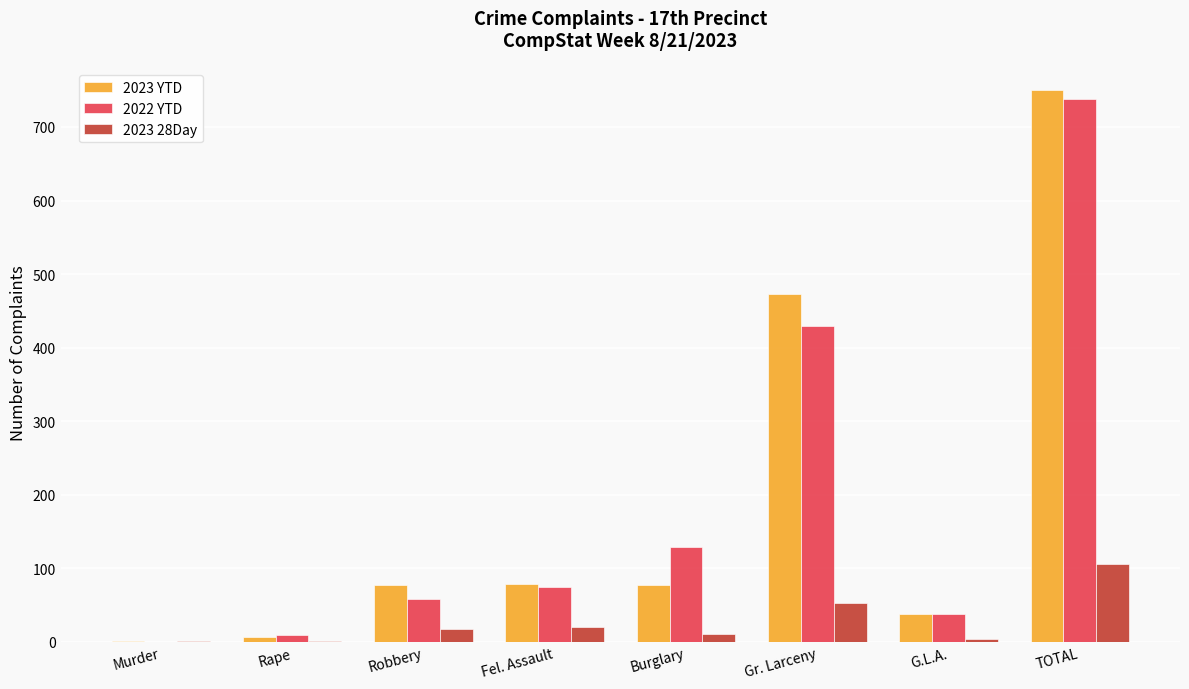

How many values in 2022 YTD are above zero?

7